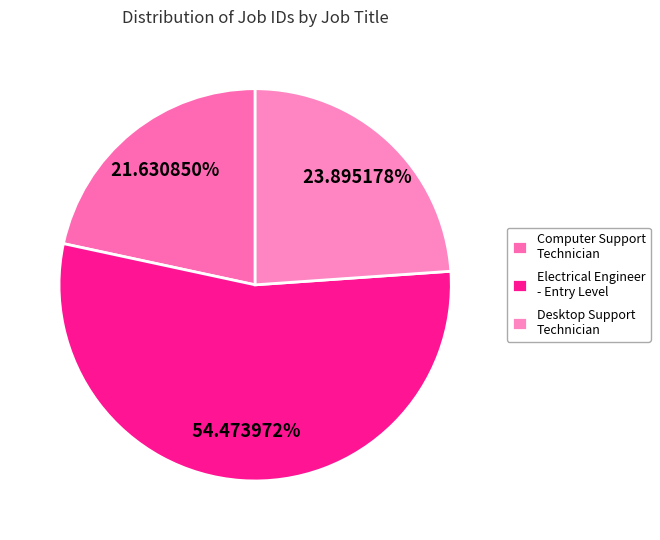

How many slices are in this pie chart?

3